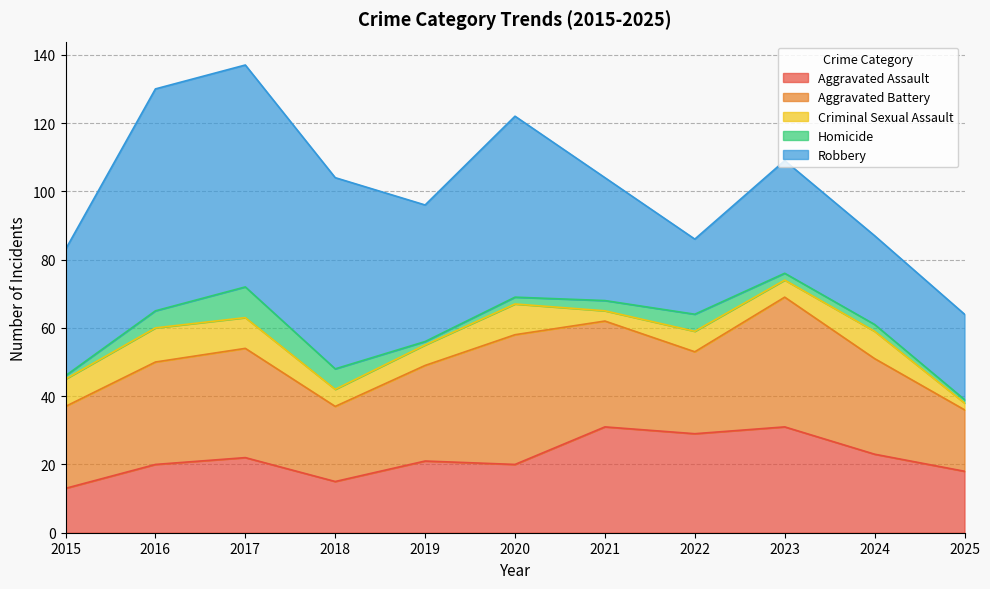

At which category is the sum across all series the highest?

2017